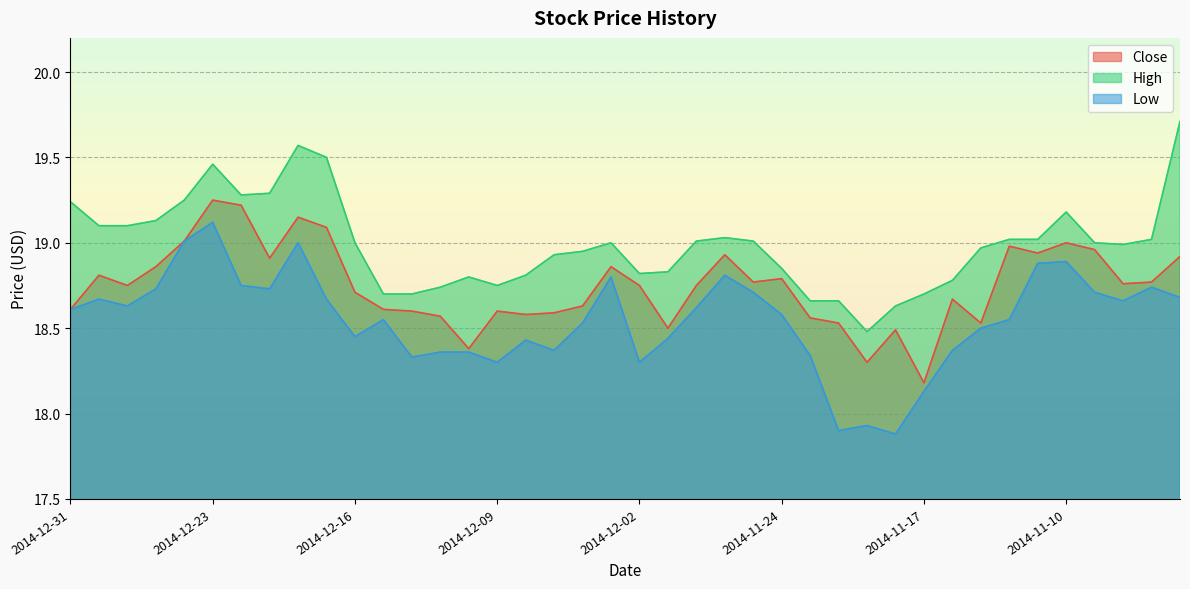

What is the minimum value shown in the chart?

17.9